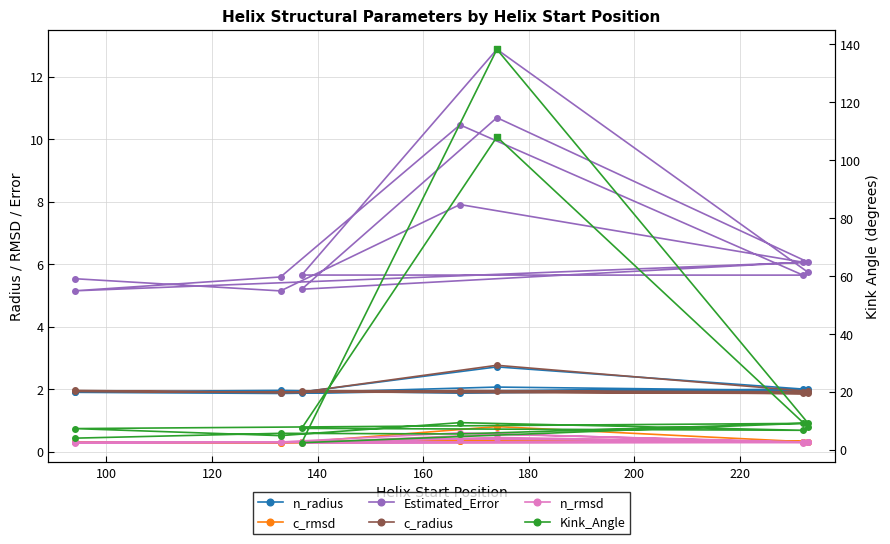

What are all the series names shown in the legend?

n_radius, c_rmsd, Estimated_Error, c_radius, n_rmsd, Kink_Angle